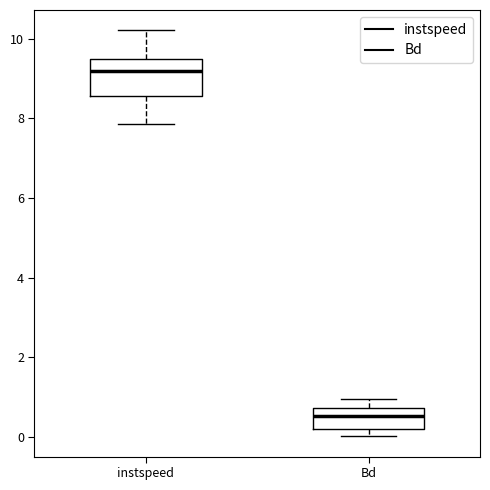

Which box's median line is the lowest?

Bd